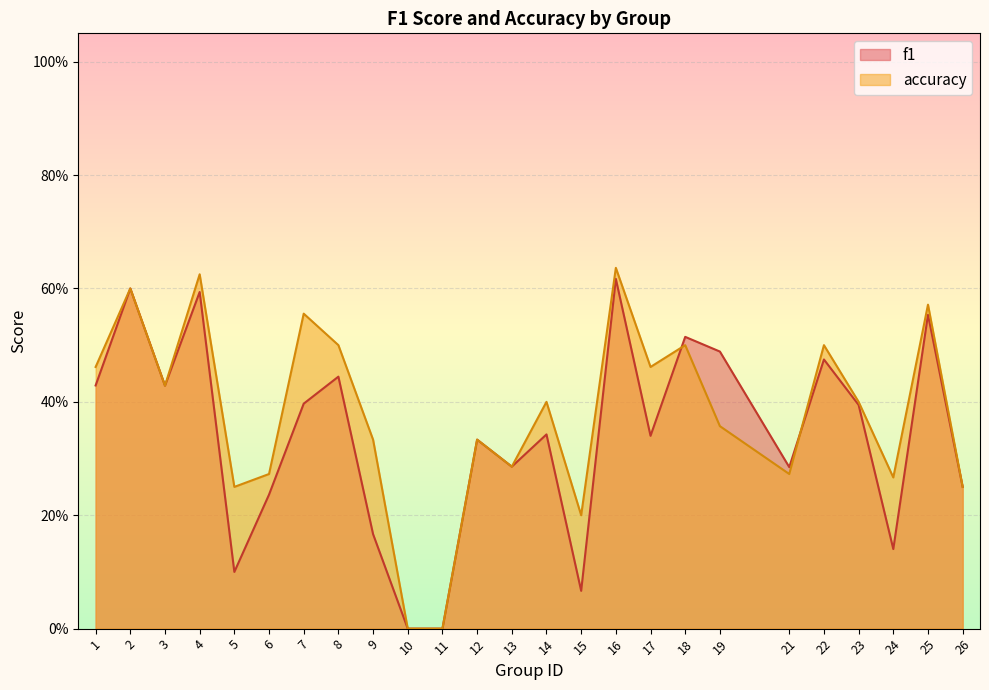

Where do accuracy and f1 first cross each other?

17 and 18